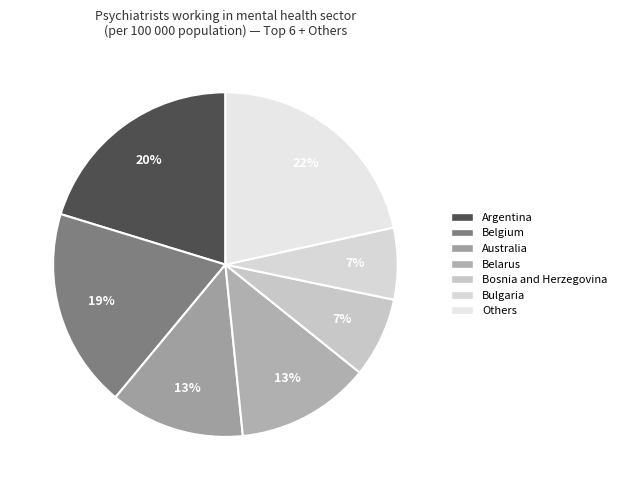

How many slices are in this pie chart?

7